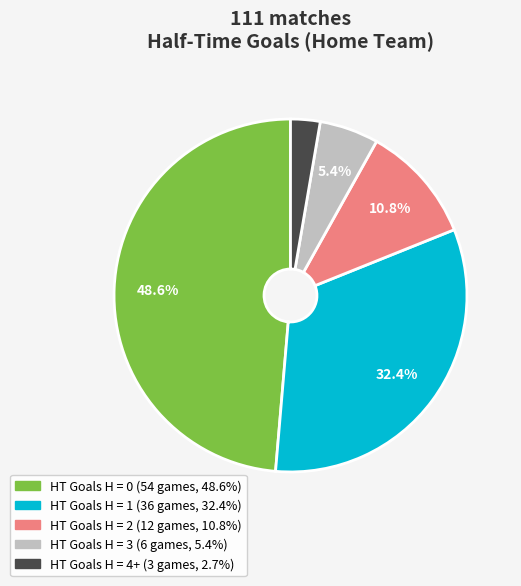

Is there a majority slice in this chart?

No